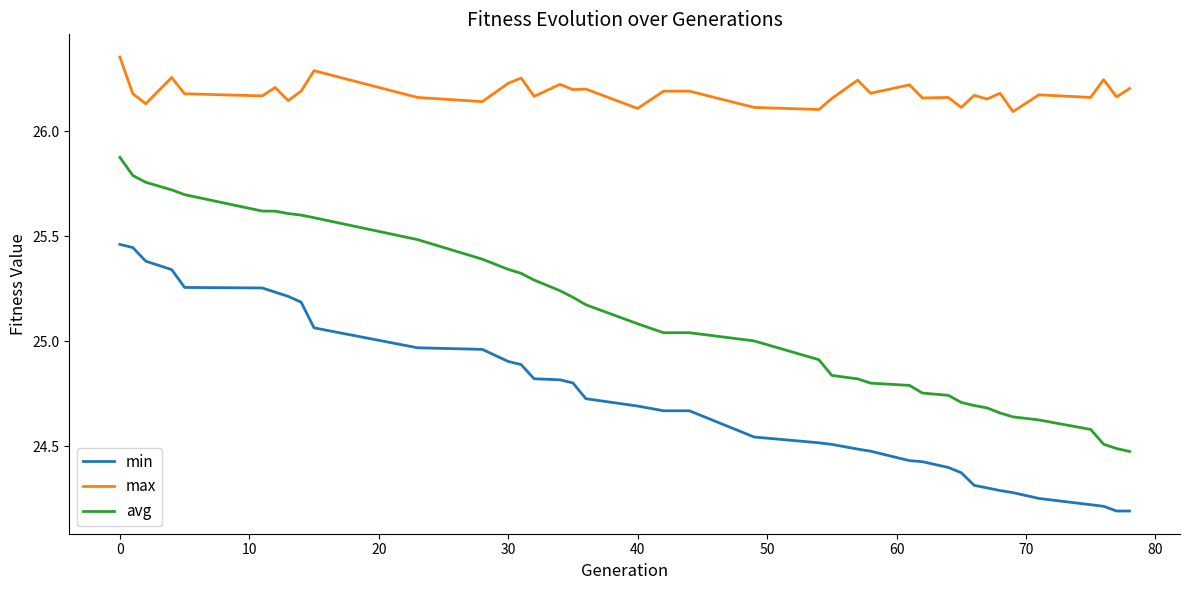

Which series has the largest total across all categories?

max